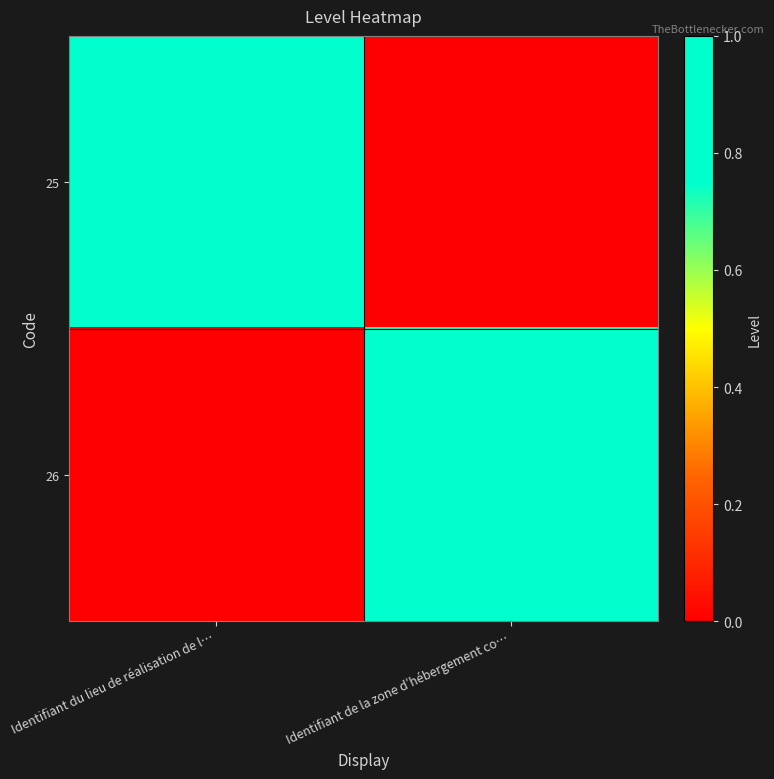

How many distinct data groups are displayed?

2